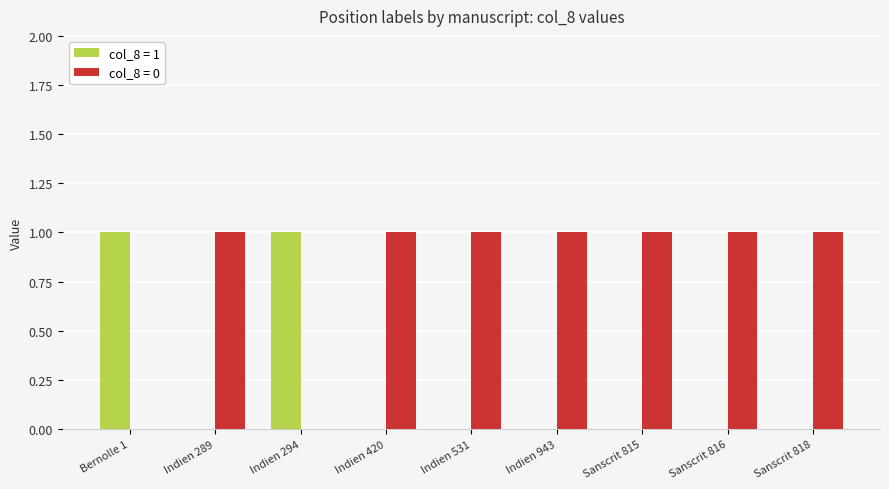

Is it true that col_8 = 0 equals -1 at Indien 294?

False